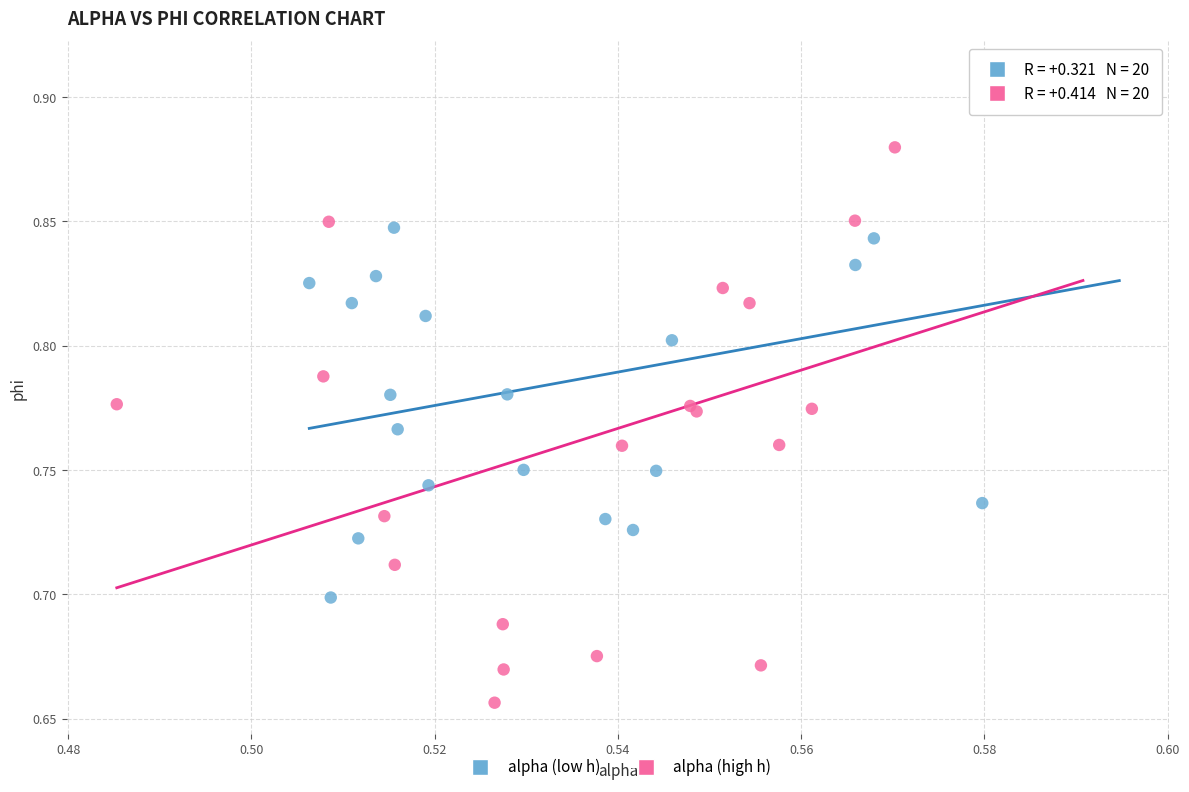

What are all the series names shown in the legend?

alpha (low h), alpha (high h)